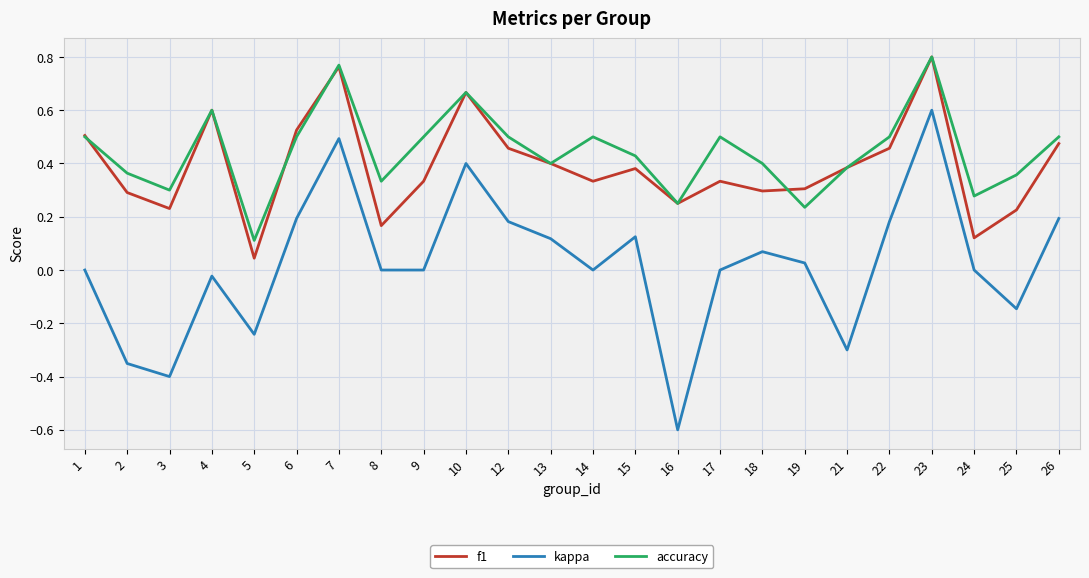

Is the value of accuracy at 6 greater than the value of f1 at 13?

Yes